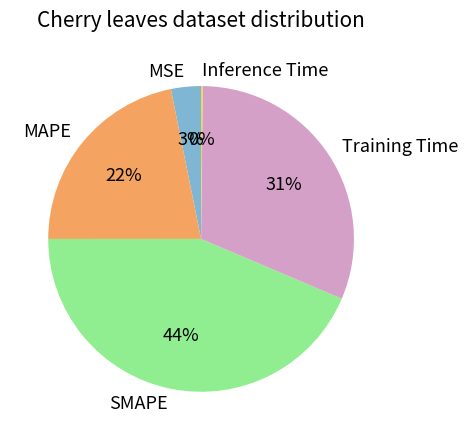

To the nearest percent, what percentage of the pie is MAPE?

22%